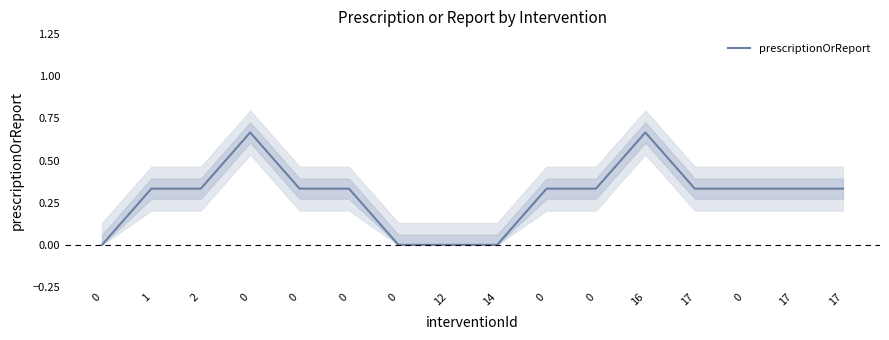

List the labels in order of value, largest first.

0, 16, 1, 2, 0, 0, 0, 0, 17, 0, 17, 17, 0, 0, 12, 14